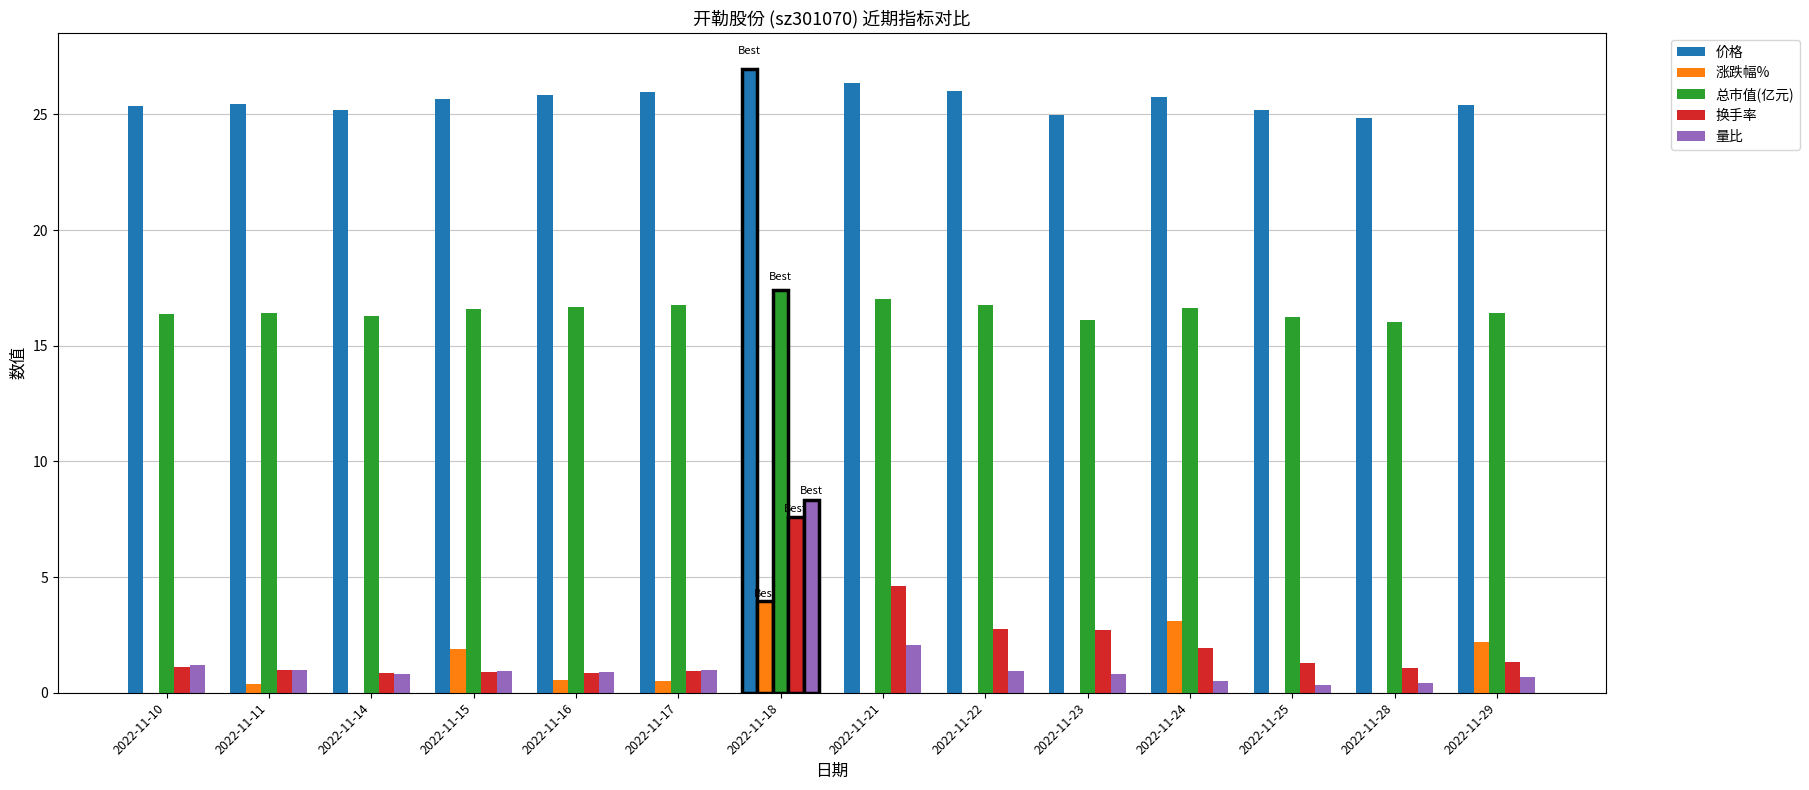

At 2022-11-17, list the series in order from largest to smallest.

价格, 总市值(亿元), 量比, 换手率, 涨跌幅%